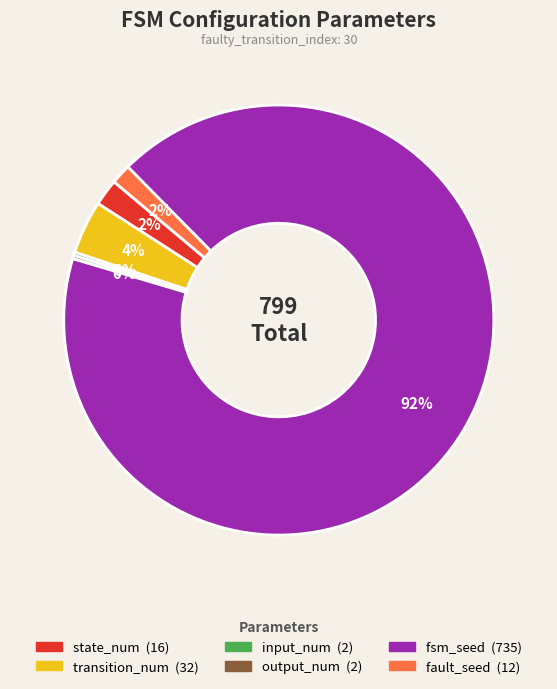

Does transition_num account for over 50% of the chart?

No